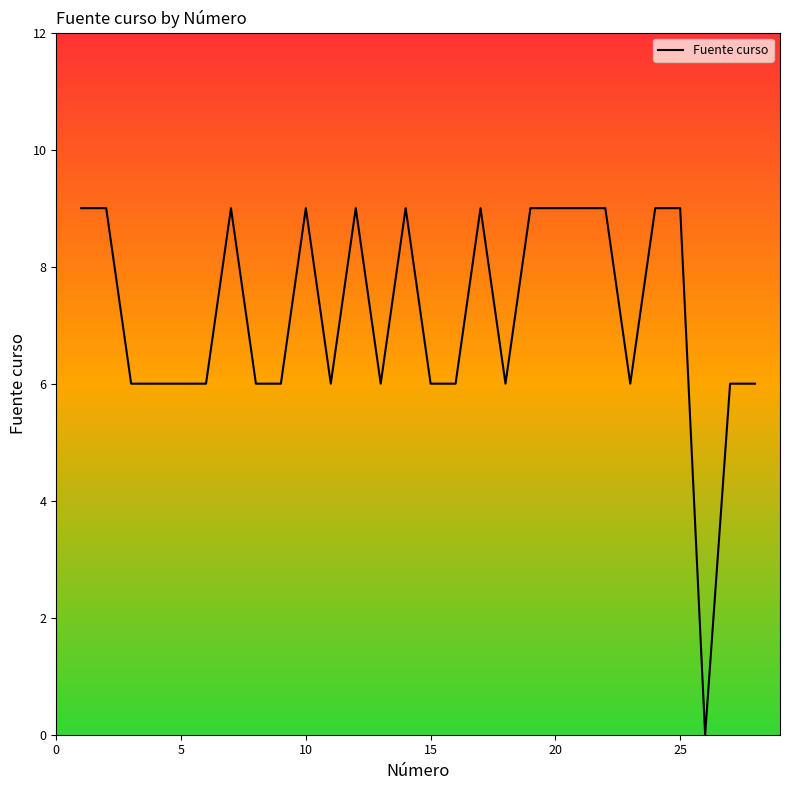

What is the difference between the maximum and minimum values?

9